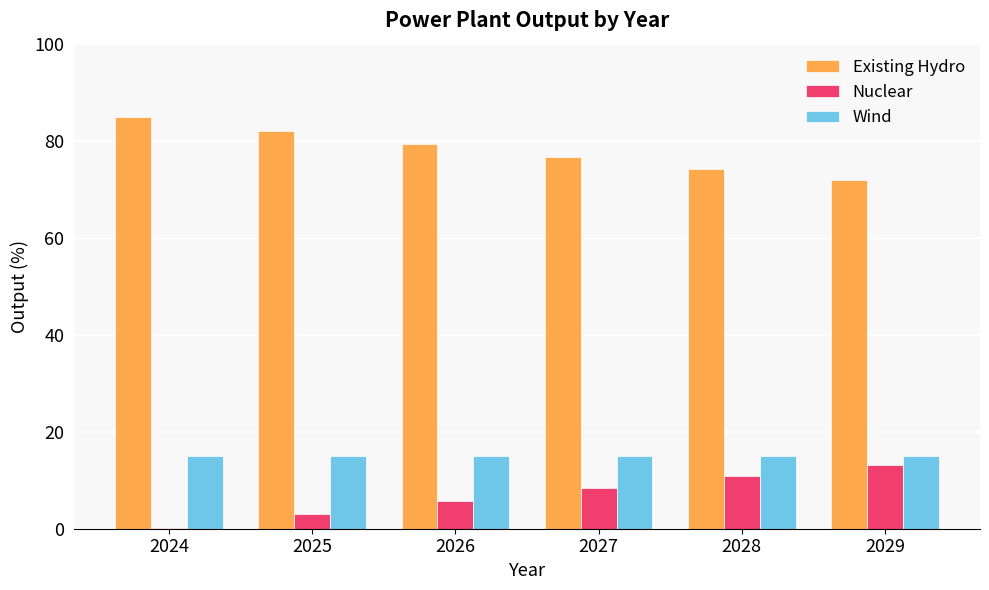

What is the sum of the Existing Hydro values at 2025 and 2028?

156.2